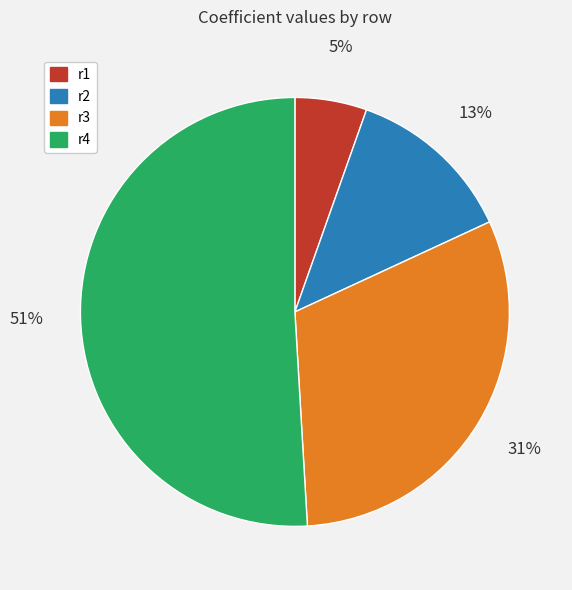

True or false: r2 accounts for 13% of the total.

True